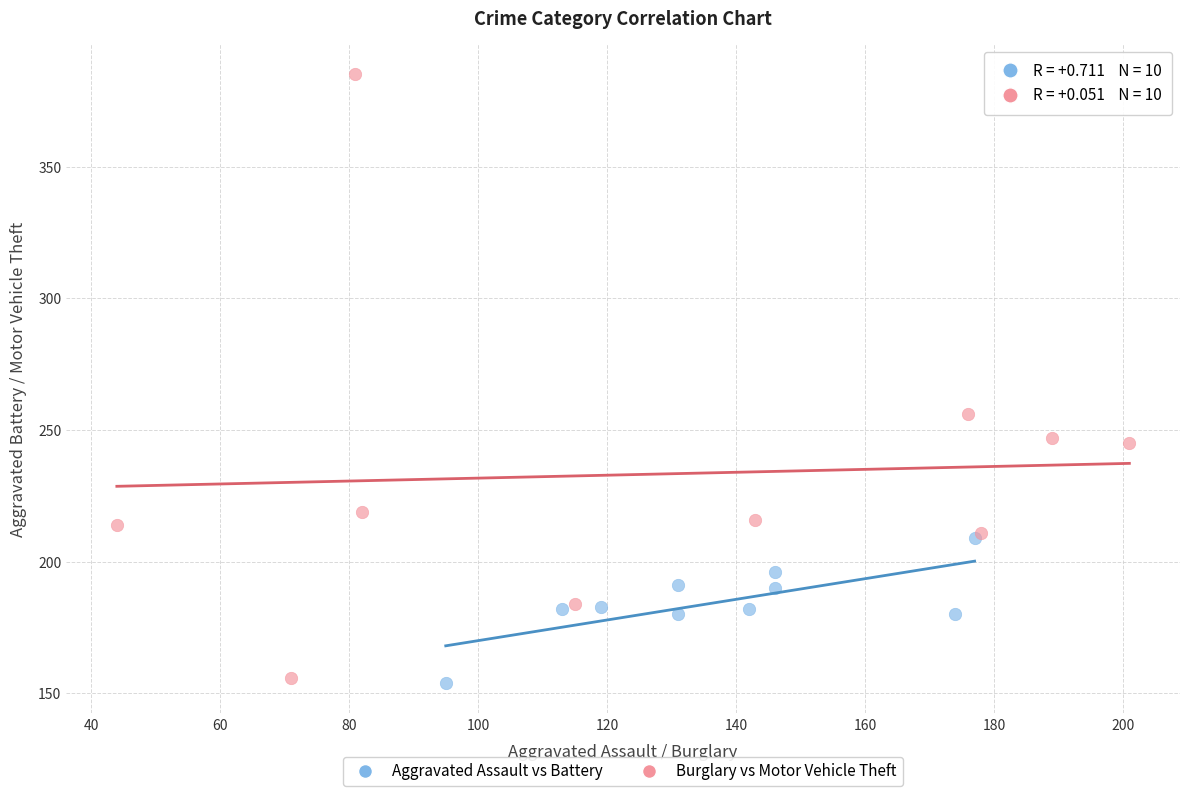

Which series contains the highest Y value?

Burglary vs Motor Vehicle Theft